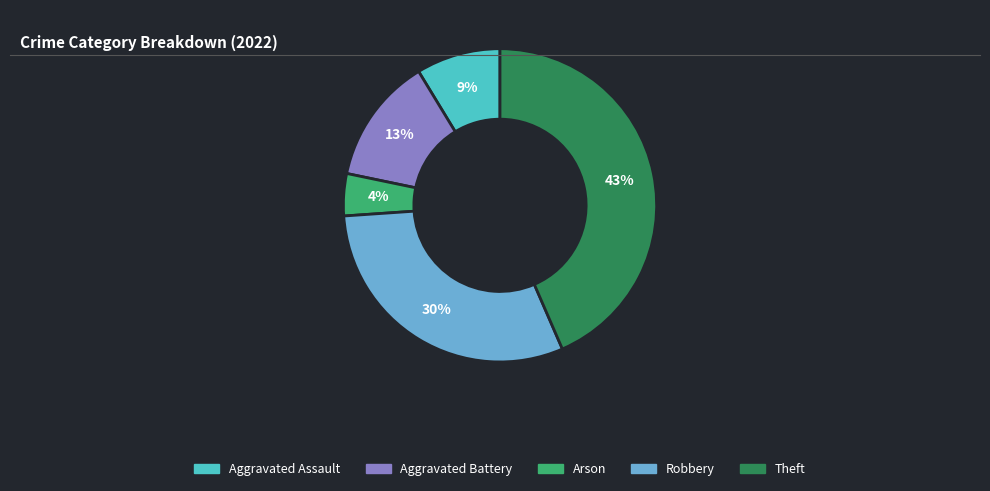

How many slices are in this pie chart?

5